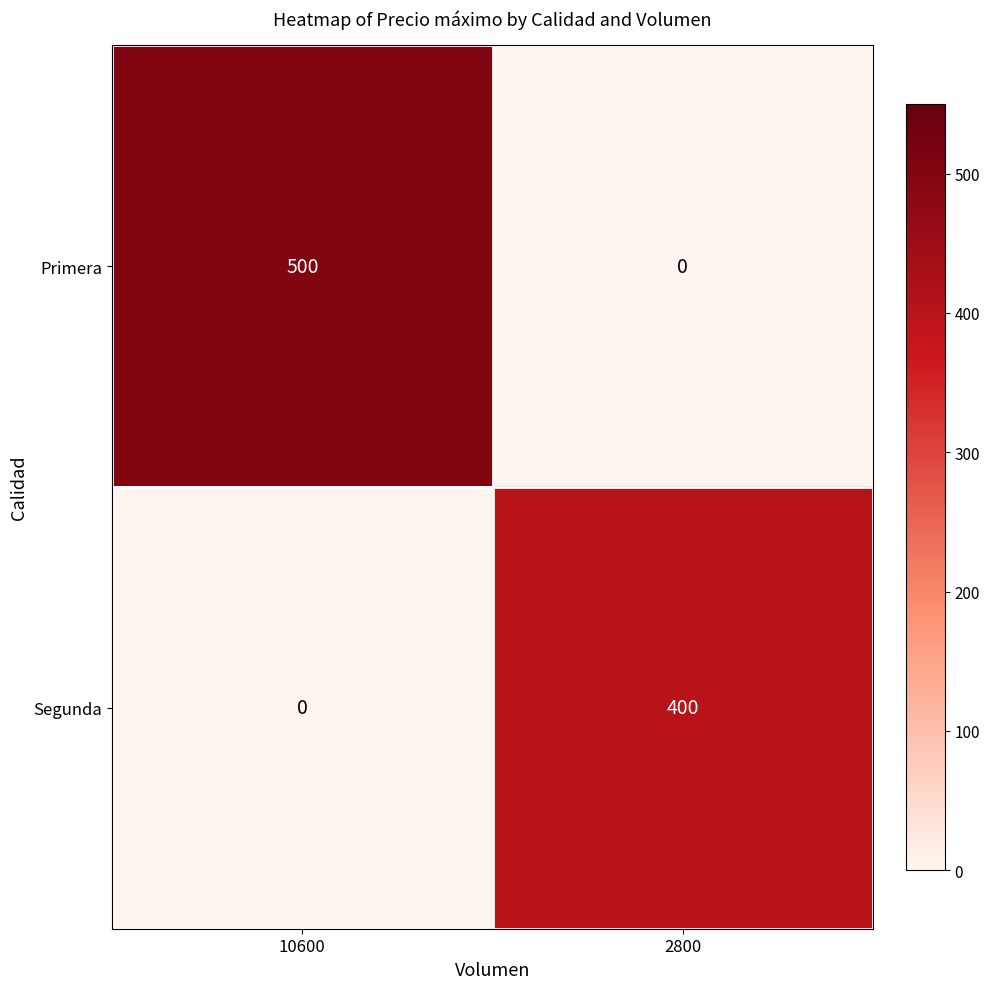

What is the maximum value shown in the chart?

500